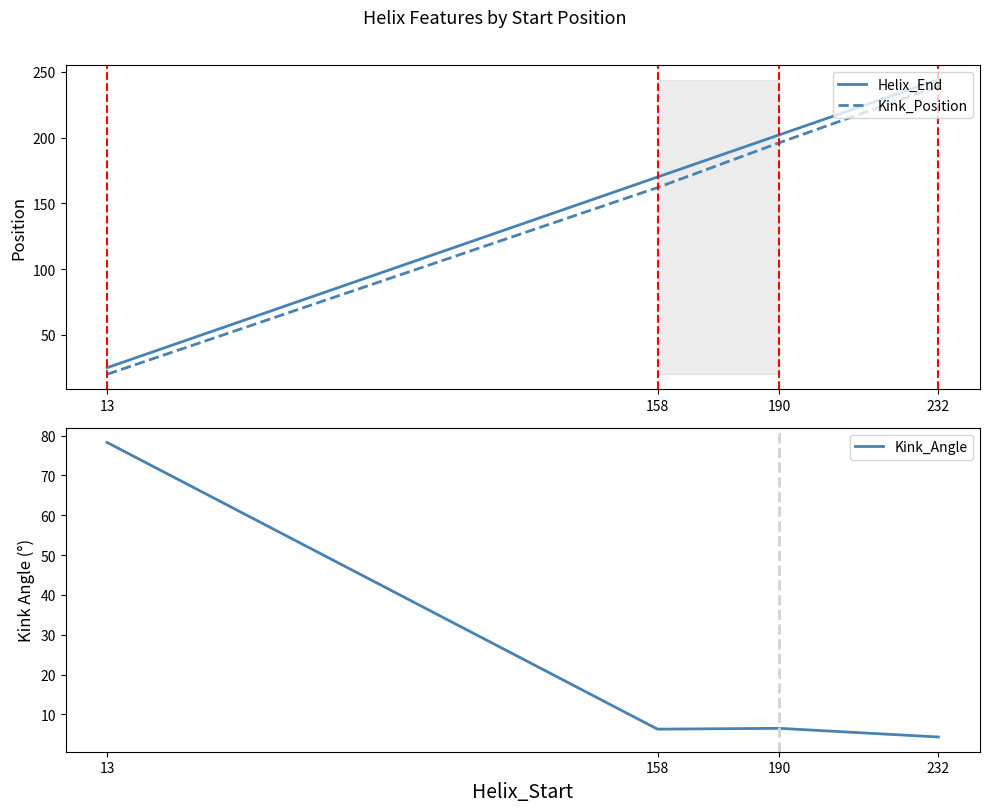

What is the value of the Kink_Angle point at the 2nd from the left?

6.3